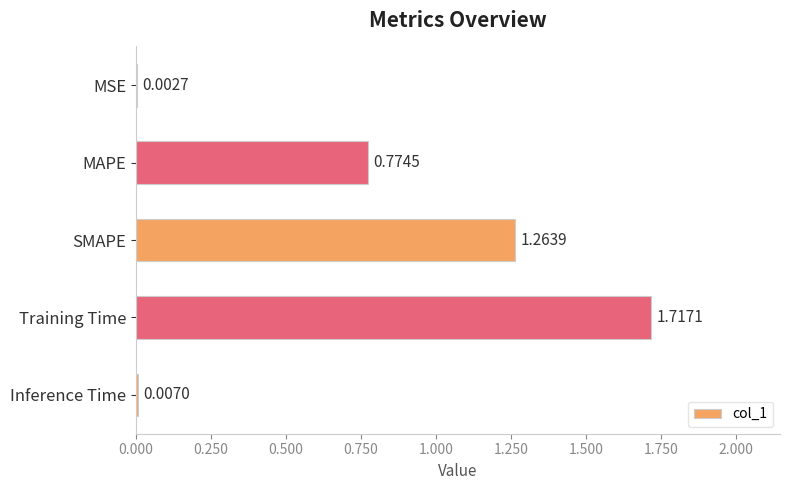

What is the sum of all values?

3.8